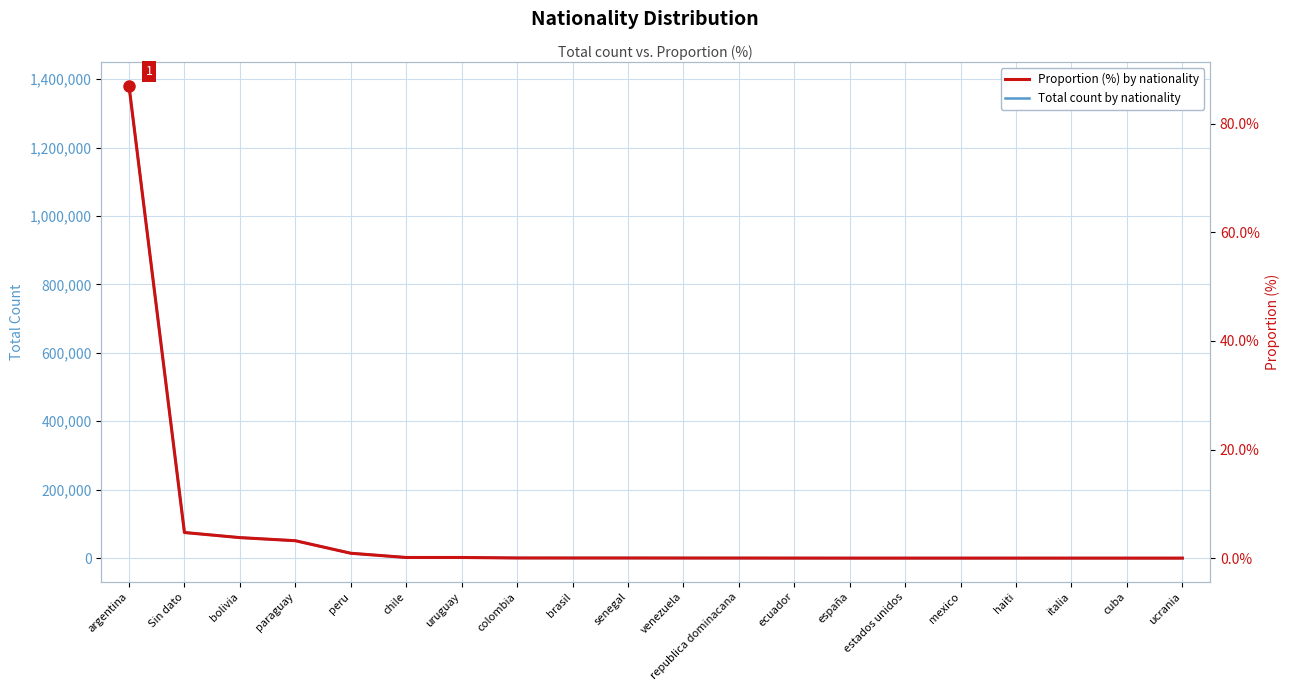

Which series has the widest spread of values?

Total count by nationality